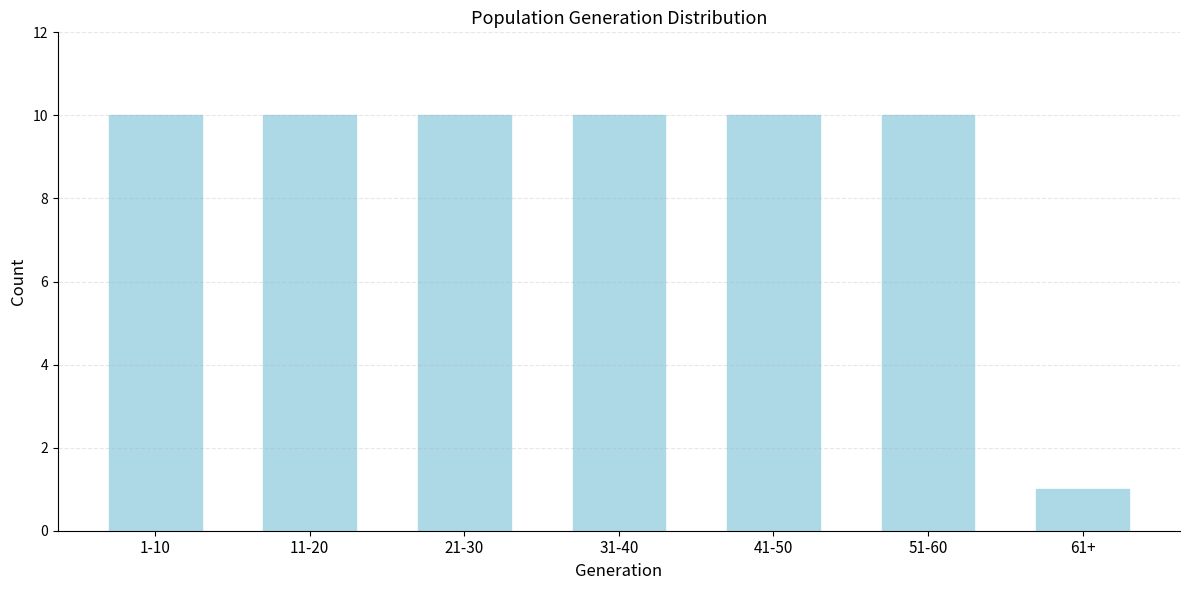

Reading right to left, list all the values displayed in this chart.

1	10	10	10	10	10	10